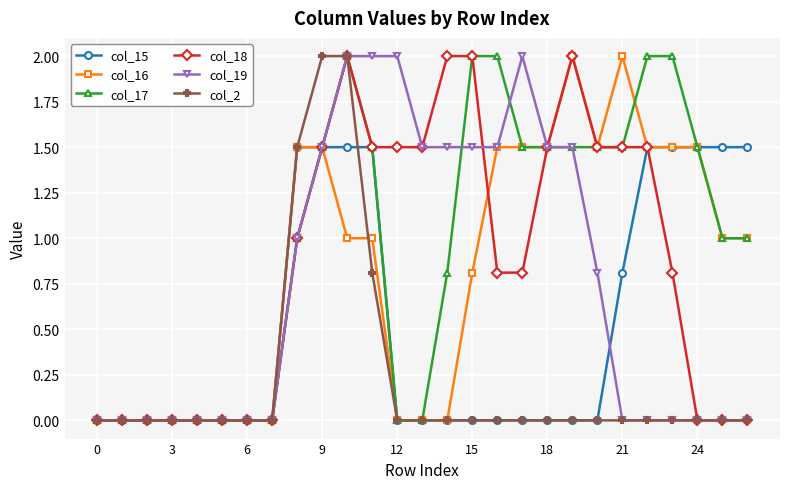

True or false: col_18 has more than 0 interior local peaks.

True